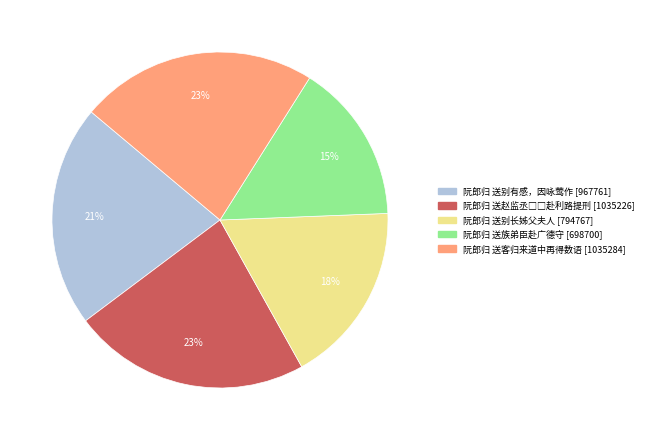

To the nearest percent, what percentage of the pie is 阮郎归 送族弟臣赴广德守?

15%